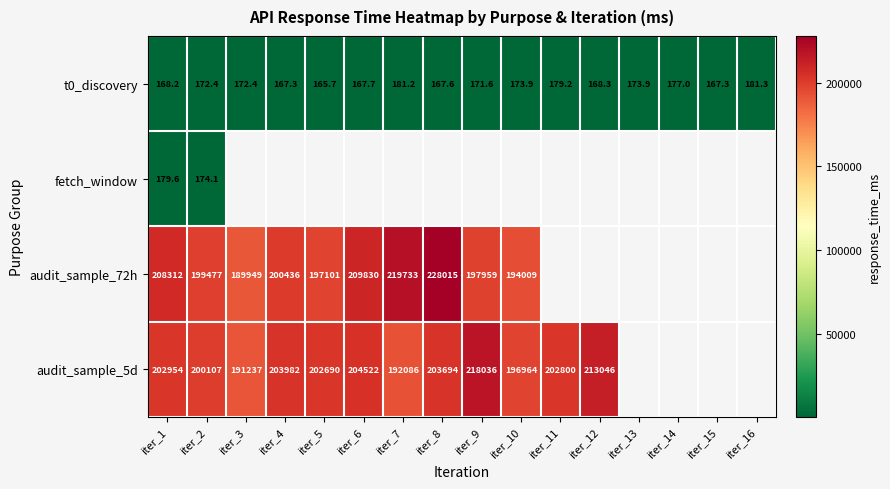

Is the value of t0_discovery at iter_10 greater than the value of audit_sample_5d at iter_11?

No